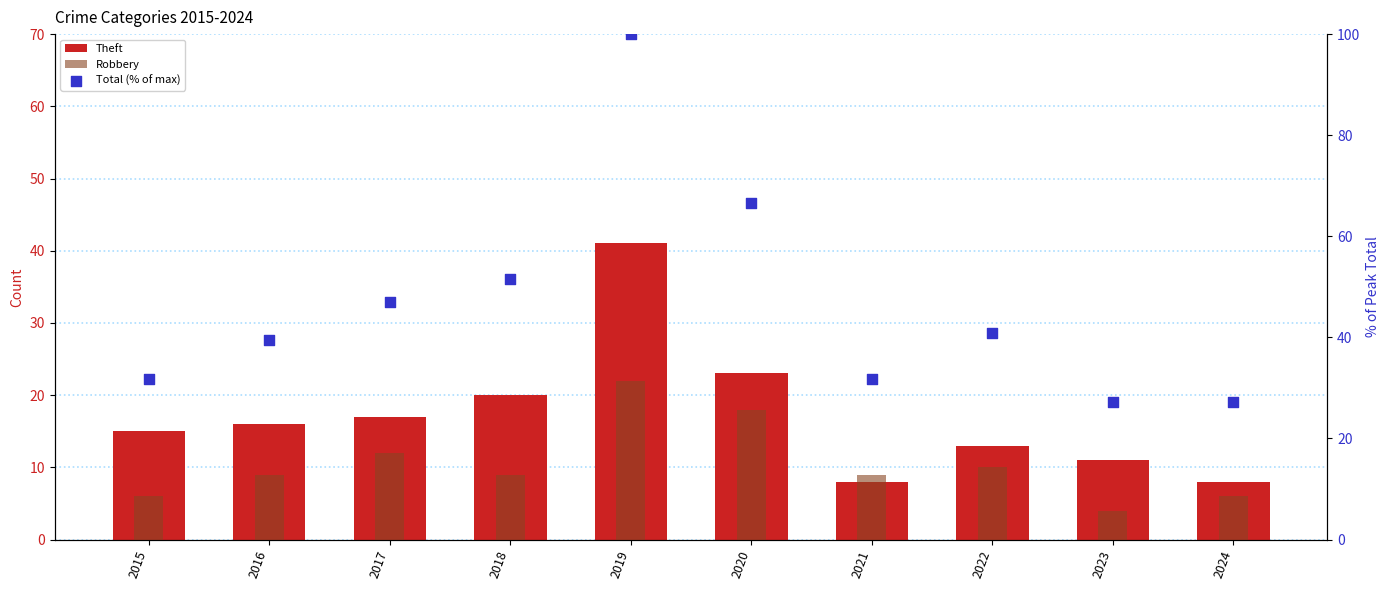

Which series reaches the minimum Y coordinate?

Robbery